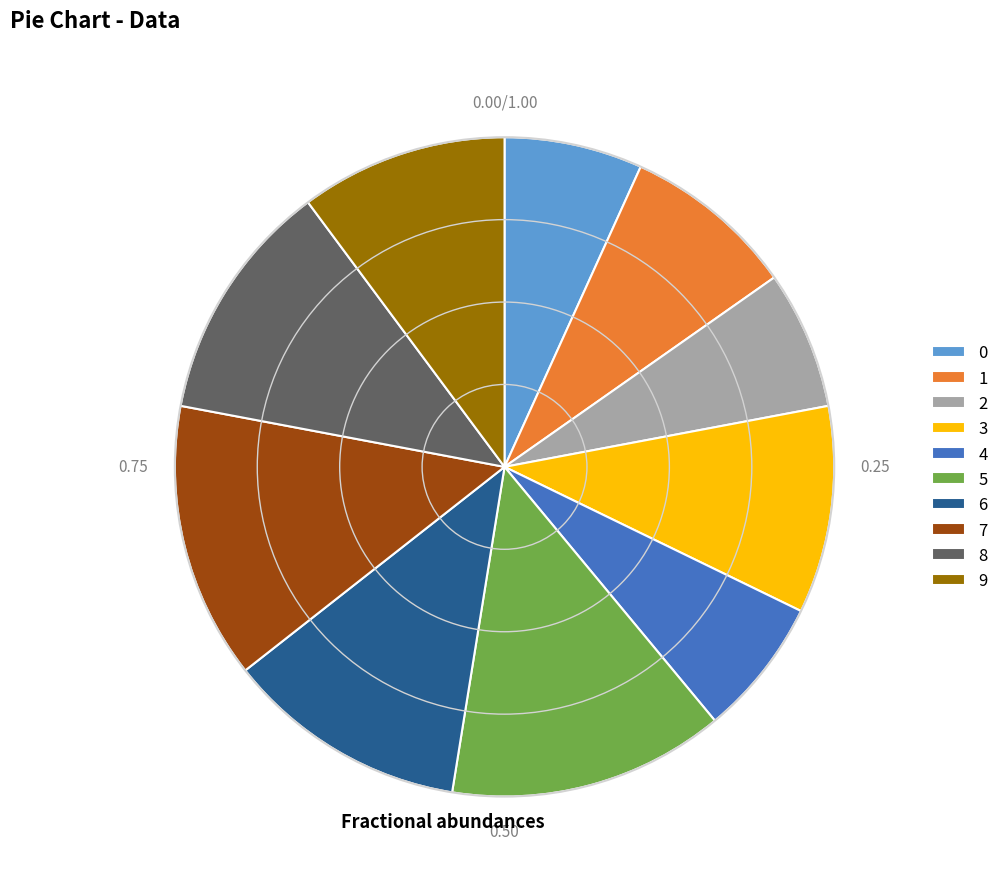

The 4 slice represents 7% of the pie. True or false?

True